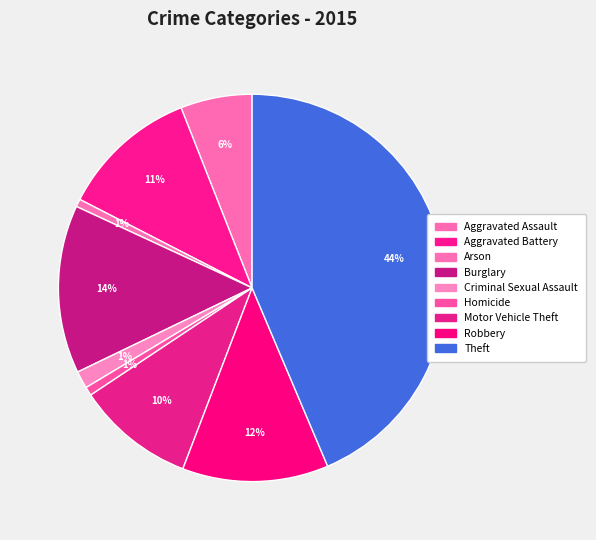

Is Motor Vehicle Theft the majority of the pie?

No